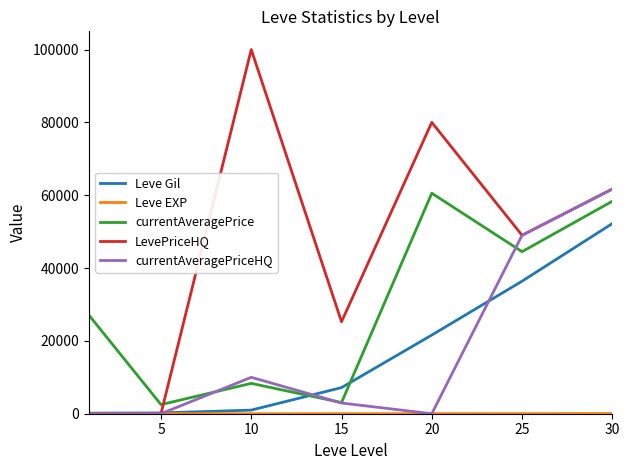

What is the greatest value displayed?

100000